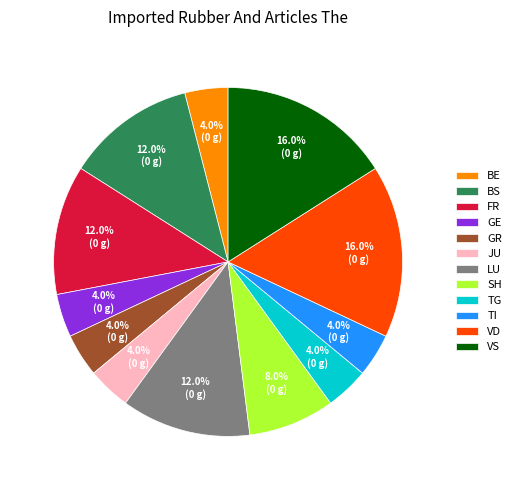

Is there a majority slice in this chart?

No